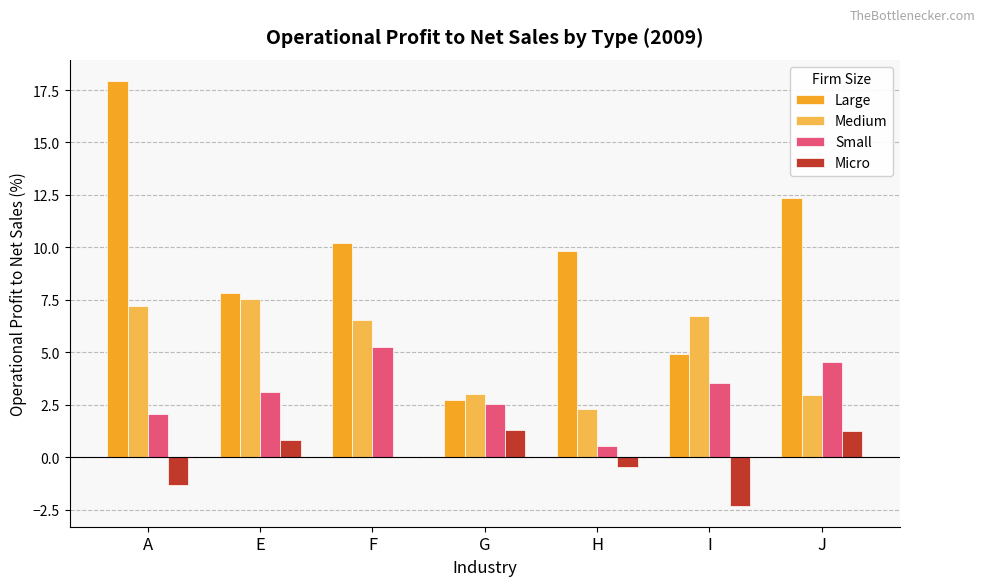

At which label does Large first exceed 9?

A